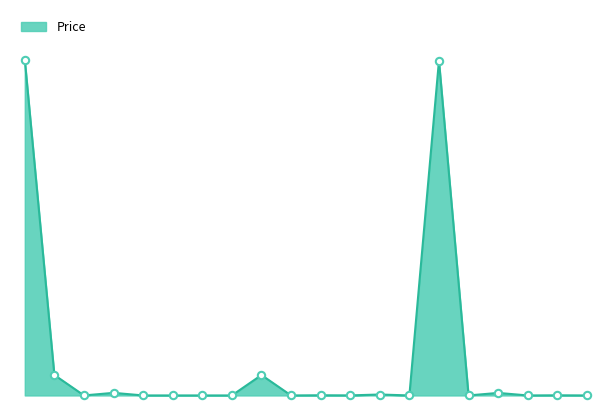

Does the chart have visible grid lines?

No